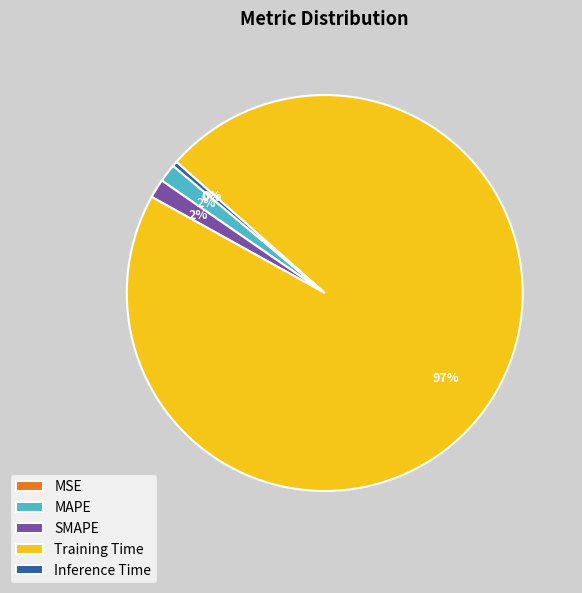

Which slice is the largest?

Training Time